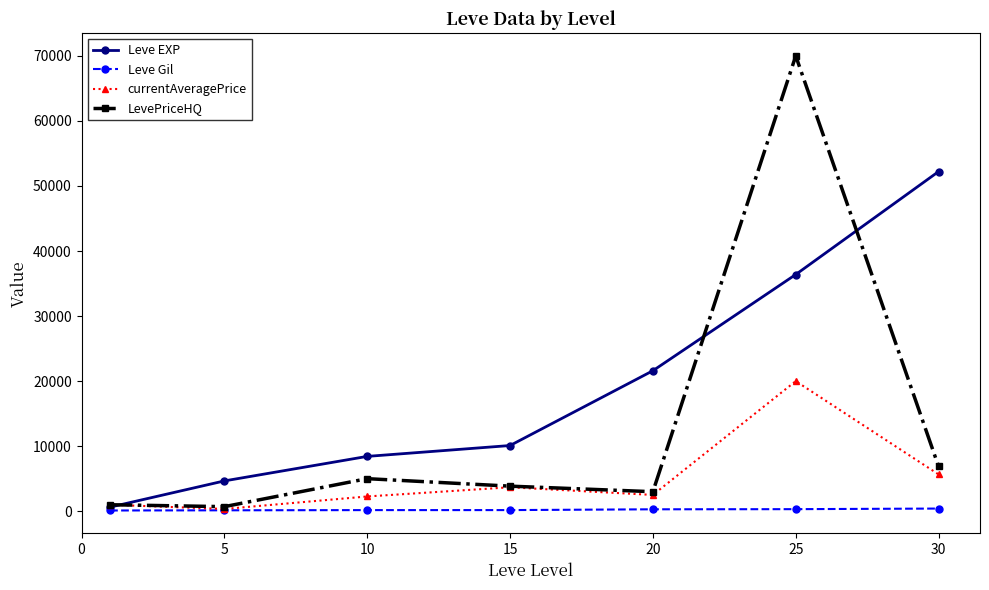

Which series has the largest total across all categories?

Leve EXP